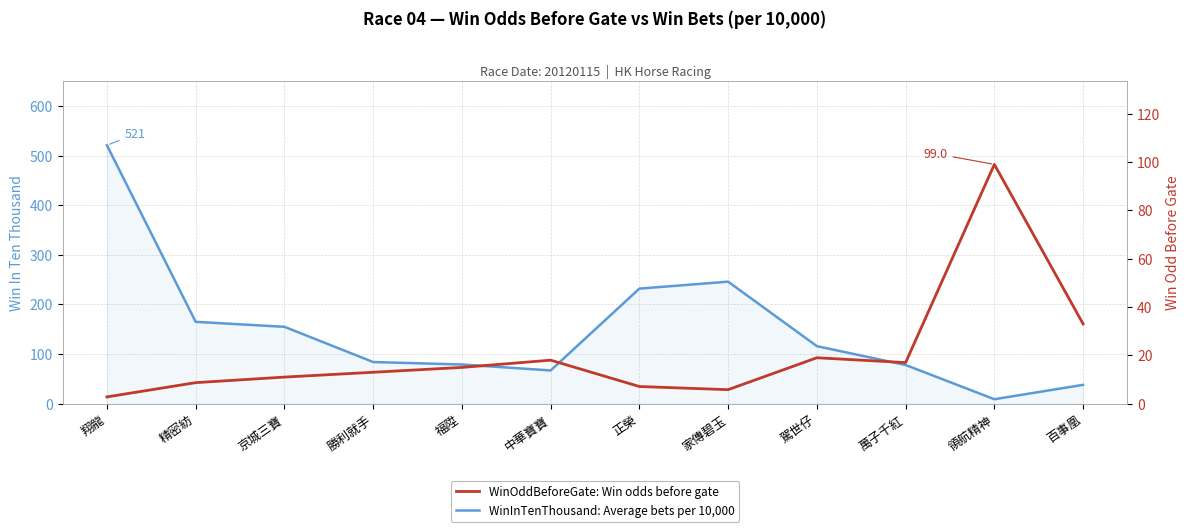

What is the sum of all WinInTenThousand: Average bets per 10,000 values?

1790.0